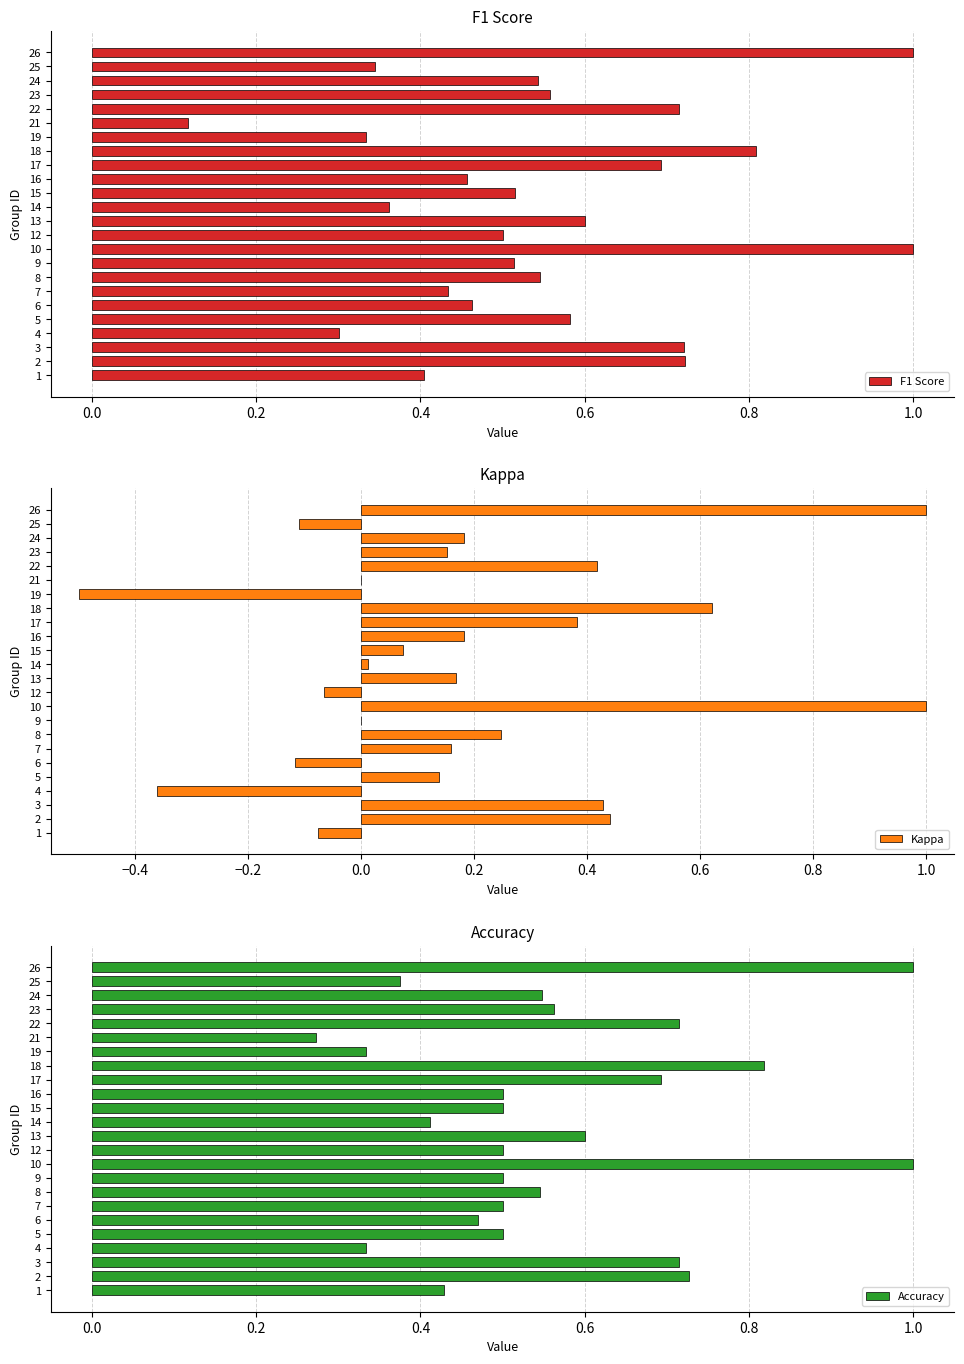

Which series has the largest total across all categories?

Accuracy